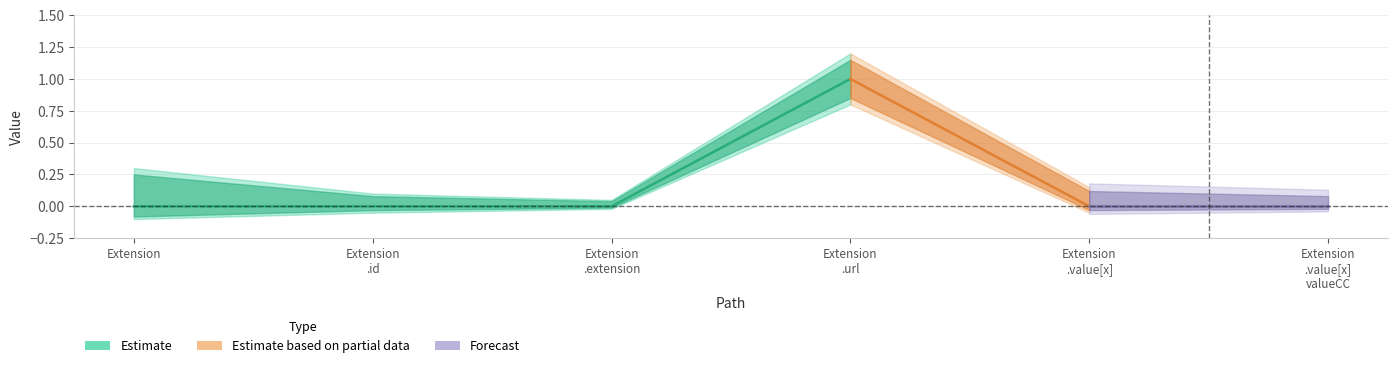

Reading left to right, what are all the values shown in this chart?

Min: 0	0	0	1	0	0
Base Min: 0	0	0	1	0	0